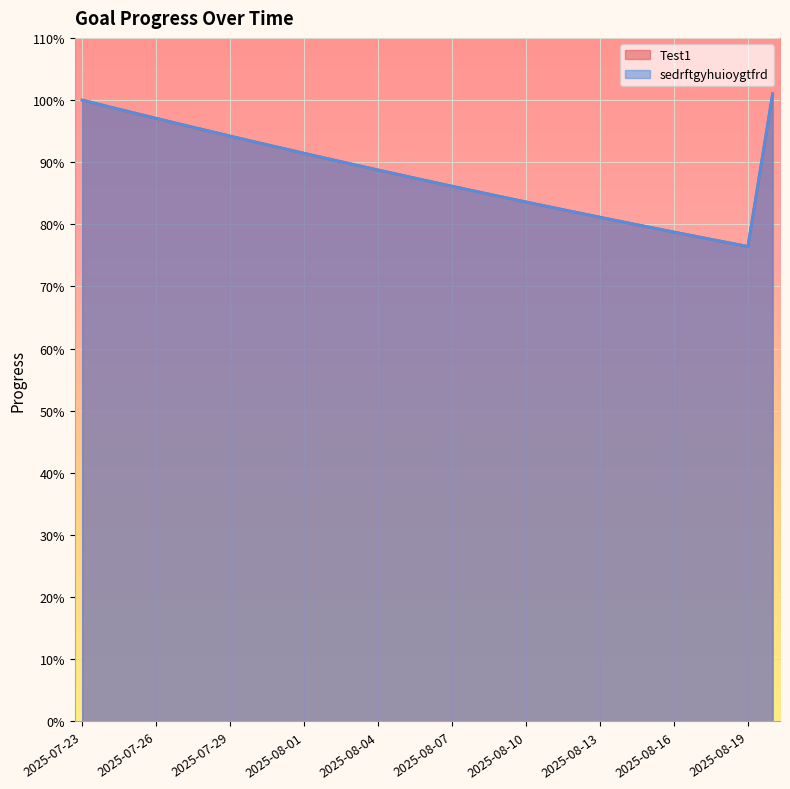

Which category has the lowest value in the Test1 series?

2025-08-19